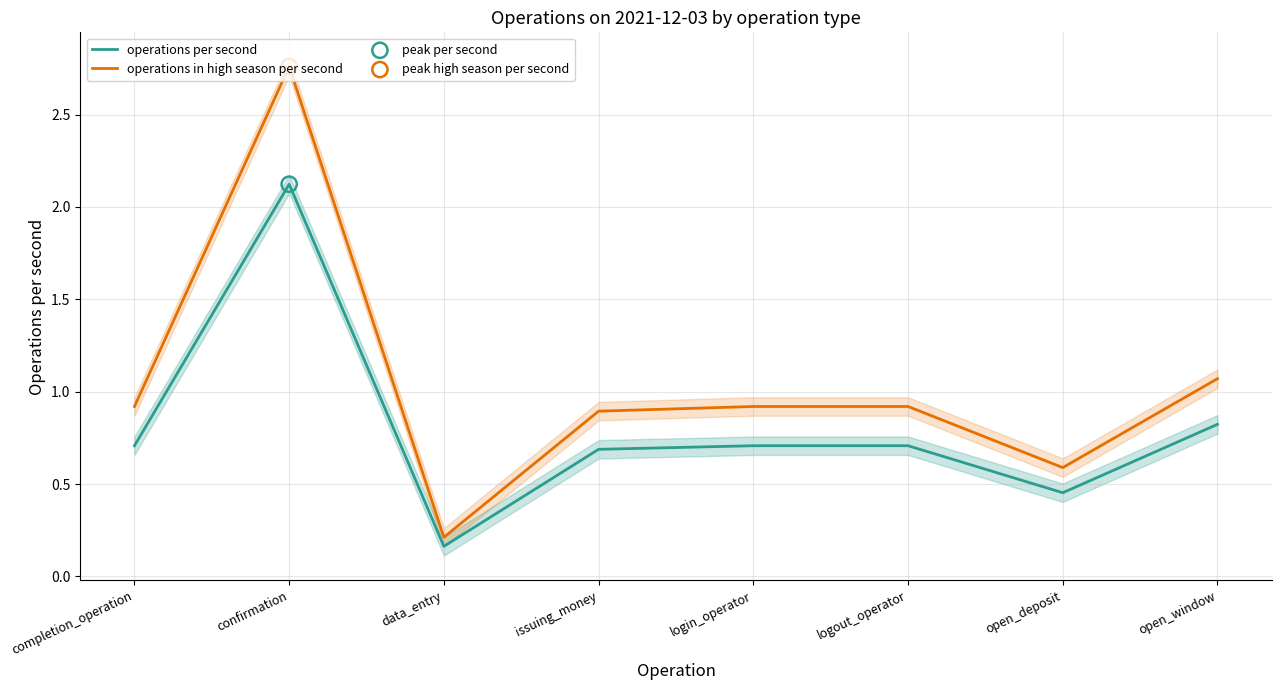

Which series has the largest Y range (max minus min)?

operations in high season per second